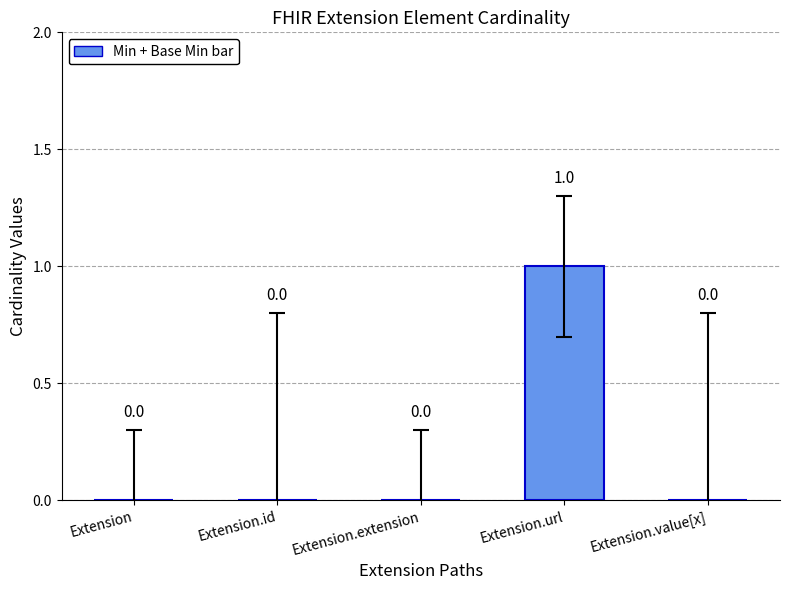

How many values are above zero?

1